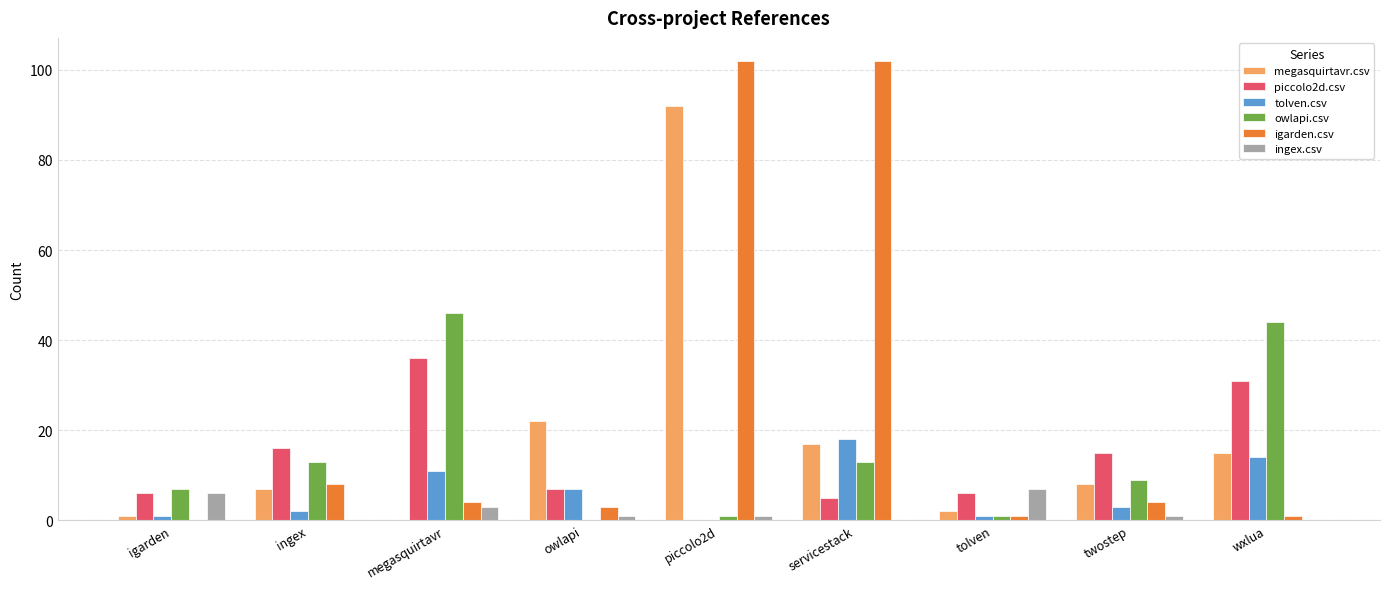

What is the greatest value displayed?

102